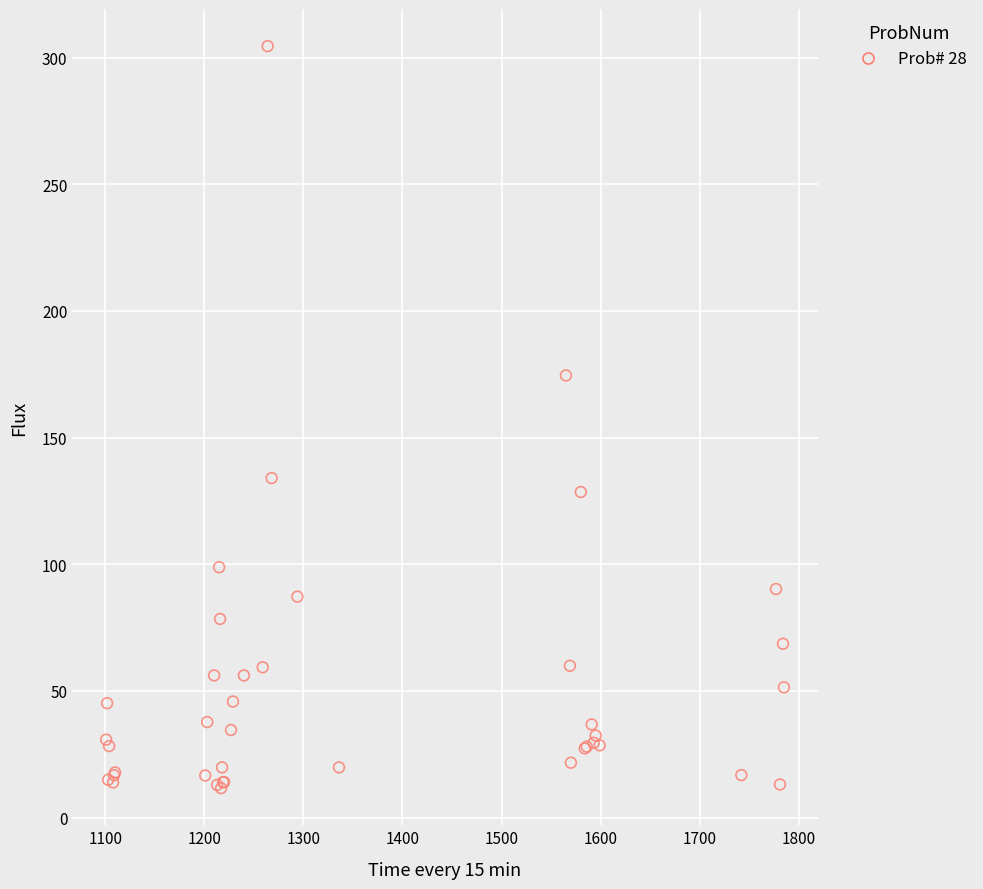

What Y value in the scatter plot is closest to 158?

174.5